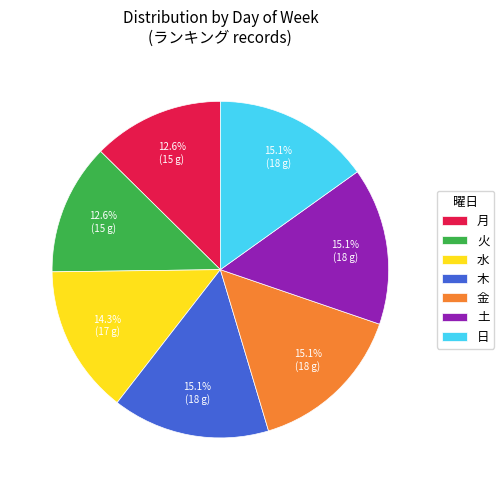

Combined, what portion of the pie is 水 and 土?

29.4%